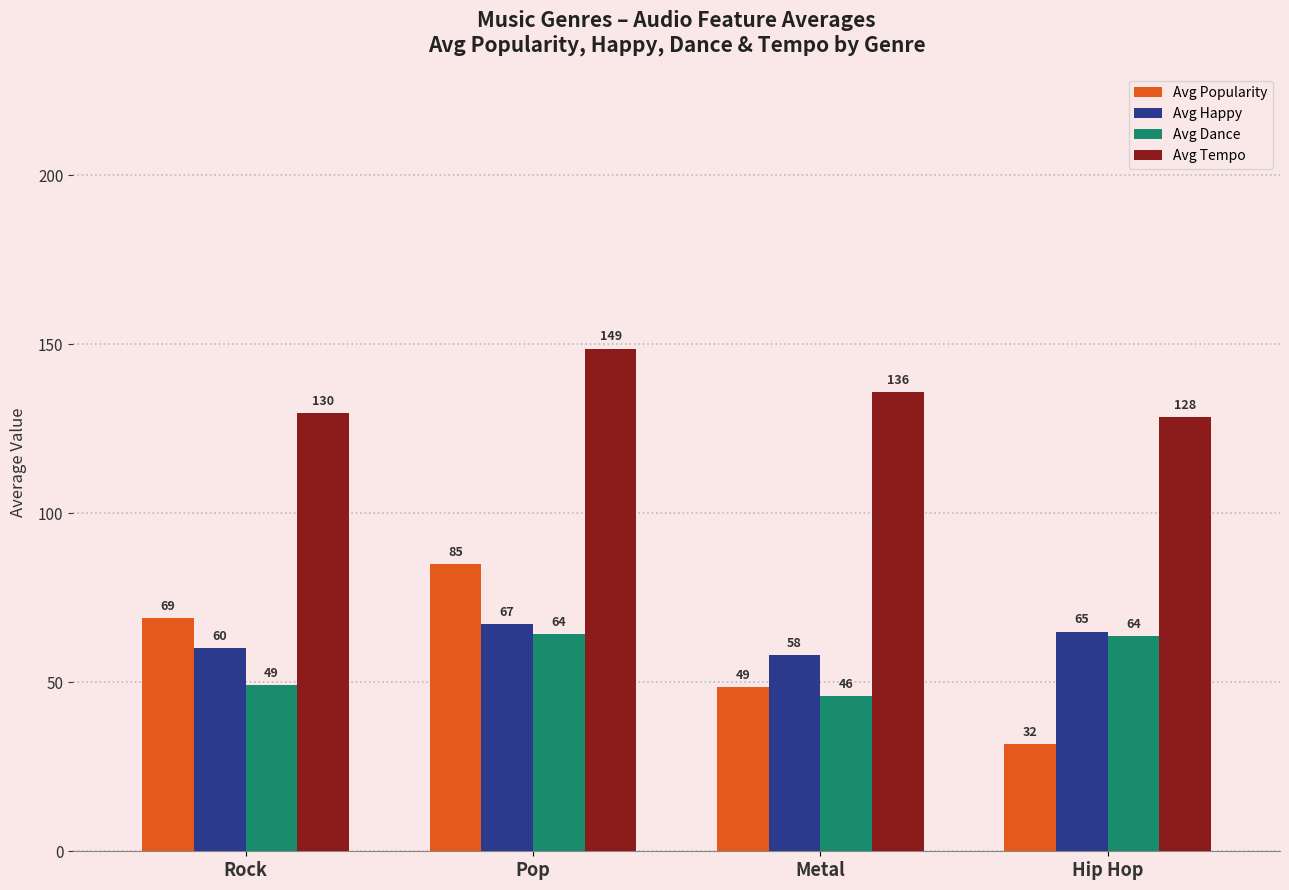

True or false: Avg Happy has a value of 31.7 at Pop.

False